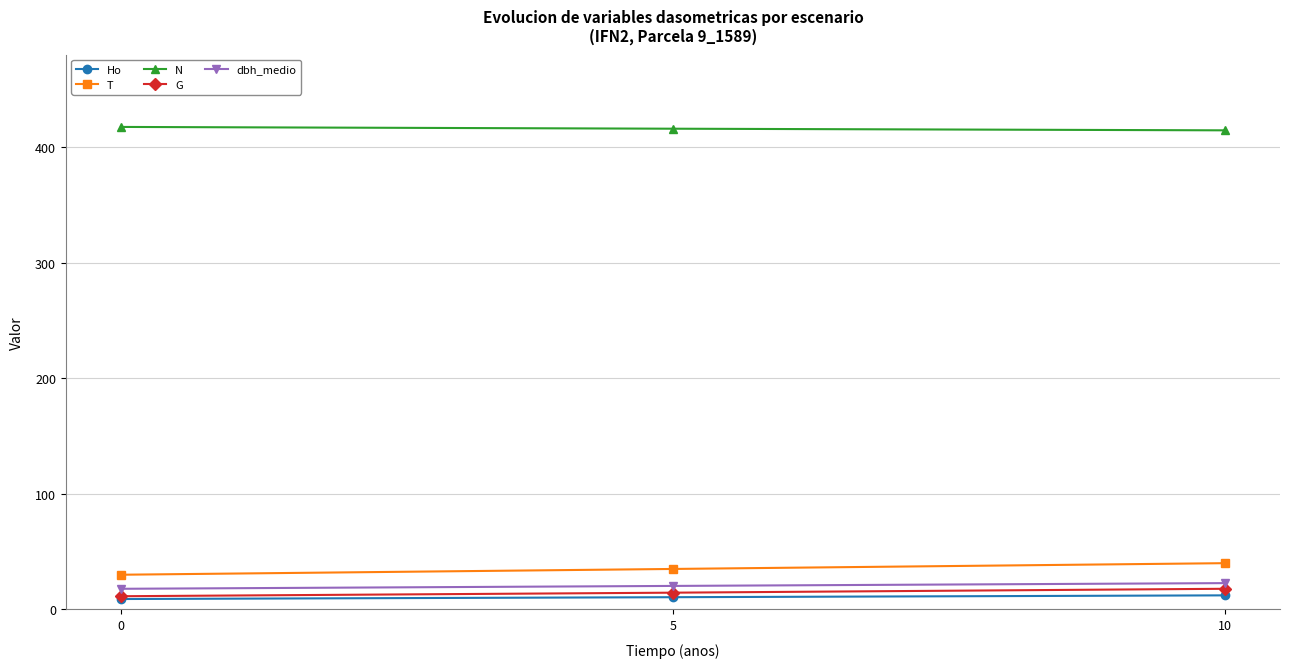

What is the value of the N point at the 1st from the left?

417.3